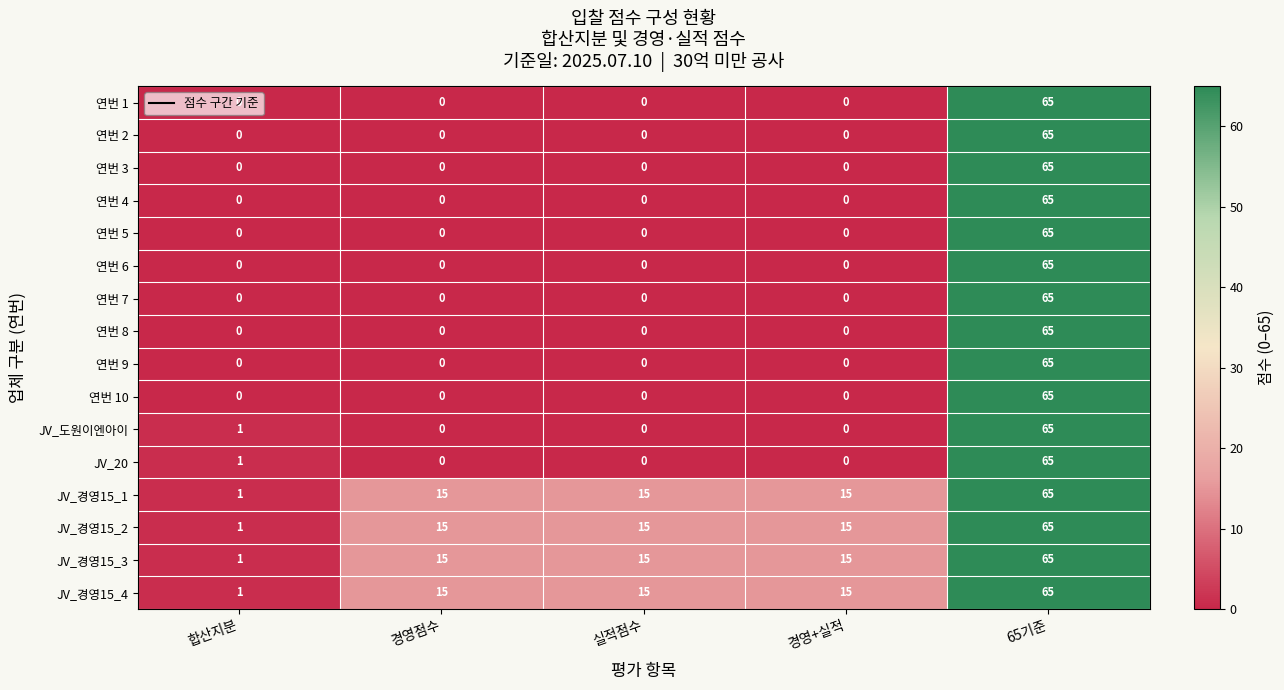

What is the average value of the JV_도원이엔아이 series?

13